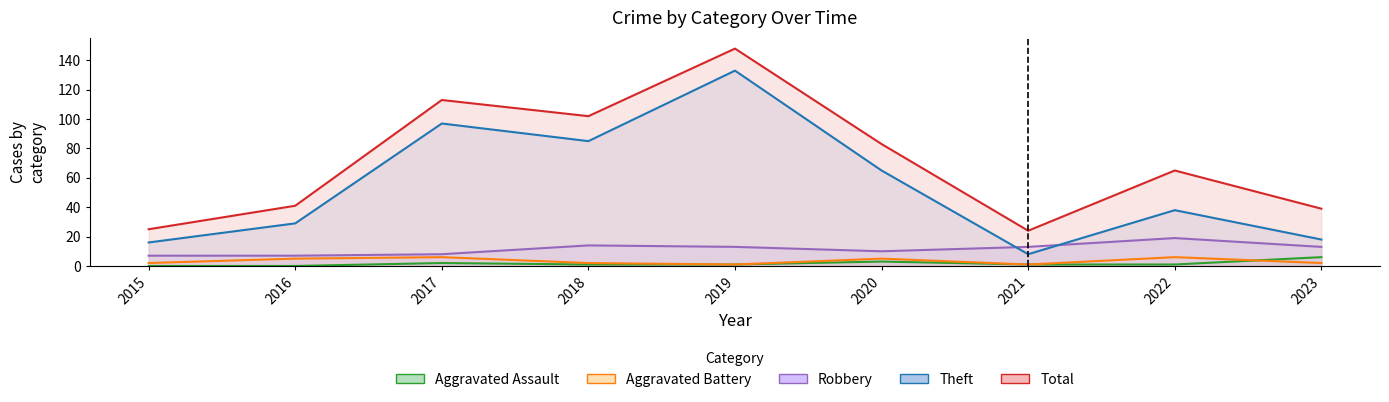

Which series has the largest total across all categories?

Total